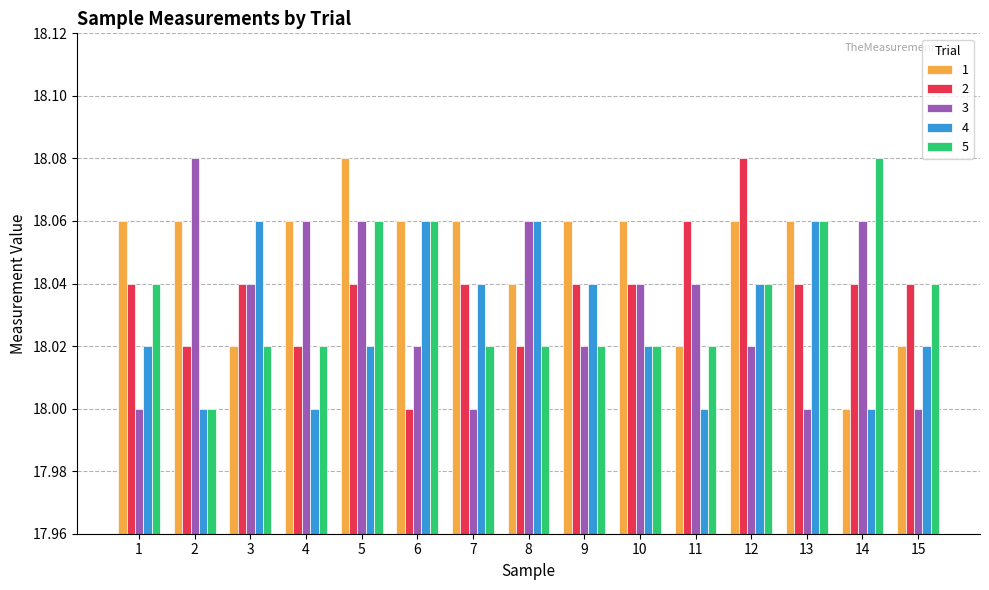

What is the difference between the maximum and minimum values in the 1 series?

0.1